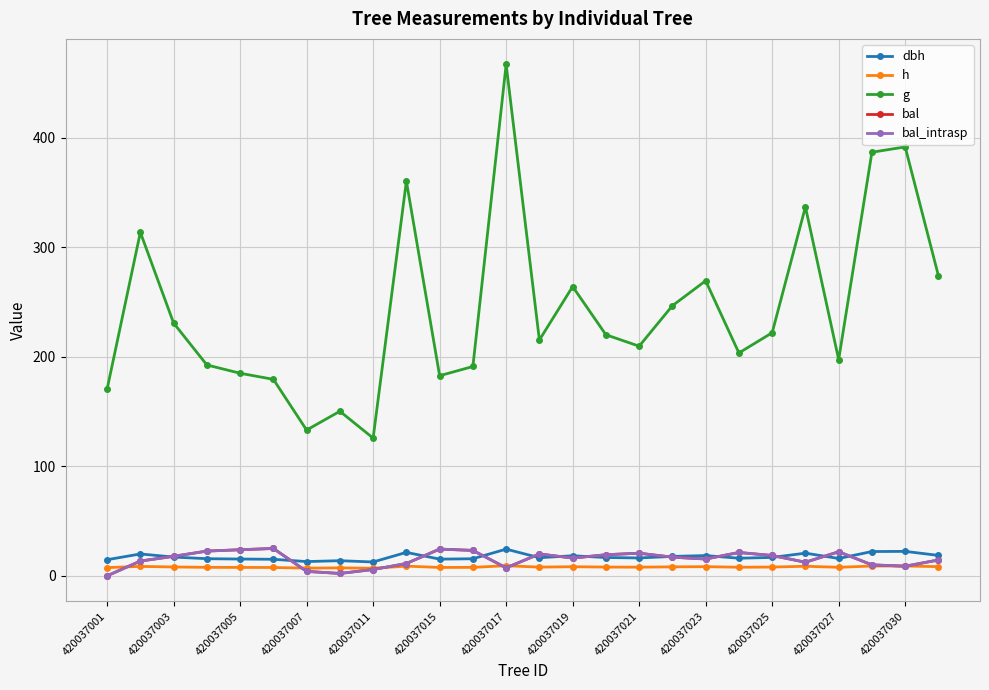

Is this an area chart (filled region under the line)?

No